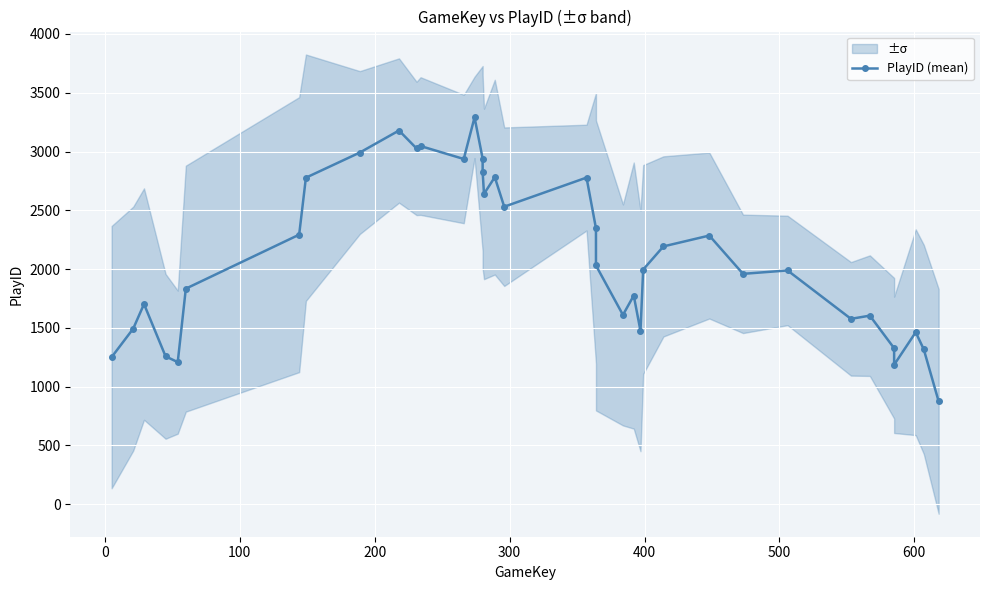

Reading left to right, list all the values displayed in this chart.

1250.8	1493.2	1702.2	1257.4	1208.4	1833.4	2292.8	2777.4	2991.6	3178.8	3026.6	3046.6	2936.6	3290.6	2940.2	2828.0	2639.6	2782.0	2530.6	2778.2	2346.6	2030.8	1610.0	1774.6	1474.2	1996.0	2192.8	2285.2	1959.4	1988.4	1576.6	1603.8	1326.6	1185.6	1462.6	1316.0	874.4